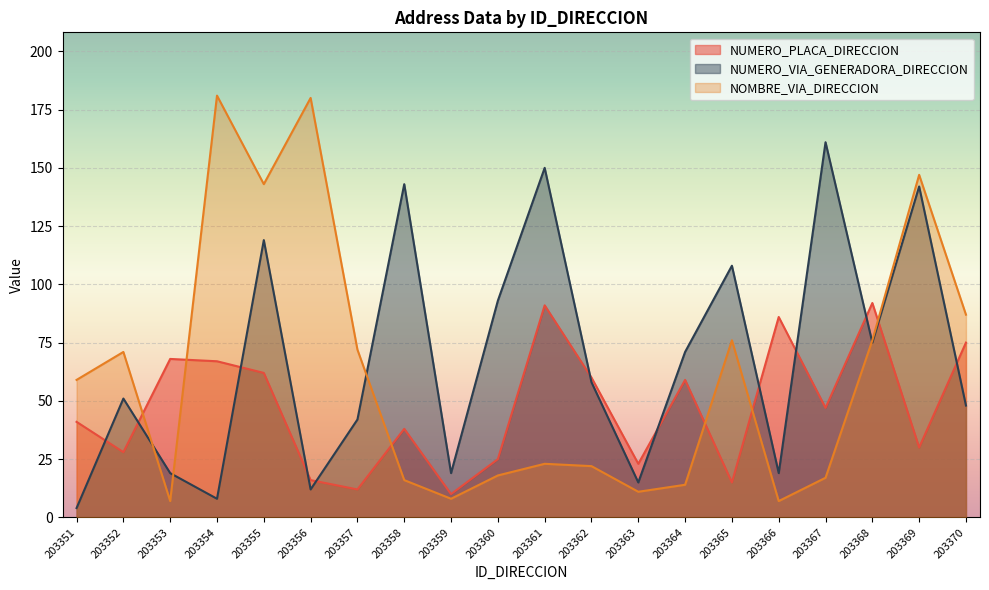

What is the highest value of the NOMBRE_VIA_DIRECCION series?

181